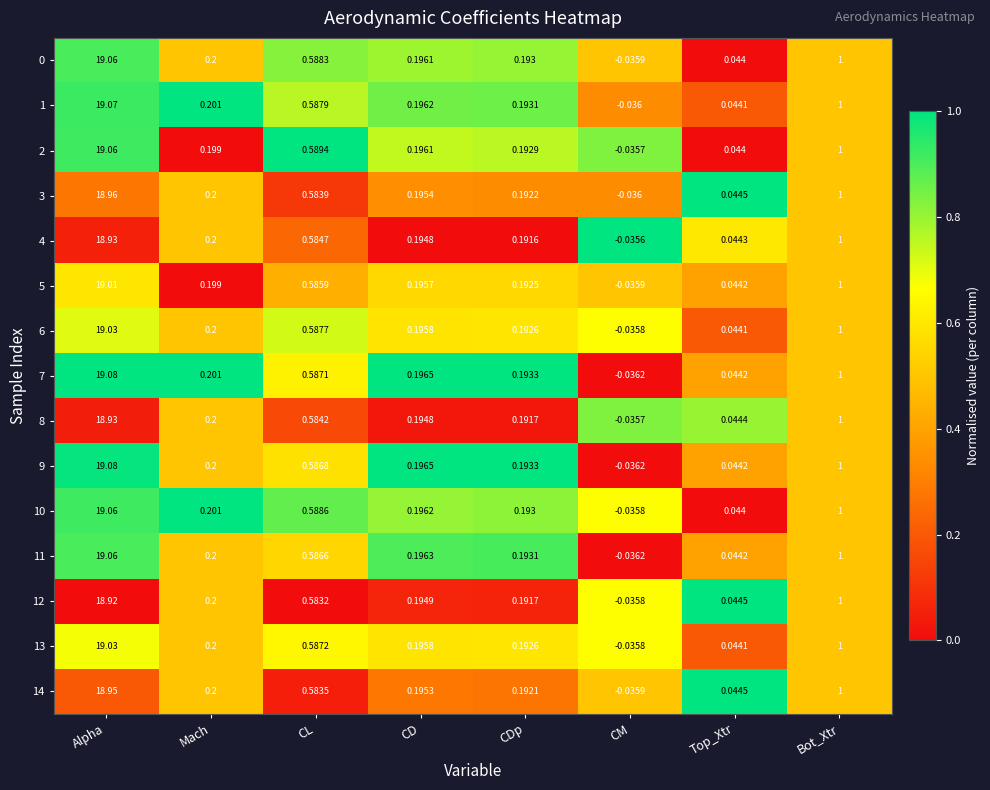

Where is 6 nearest to the value 9?

Bot_Xtr